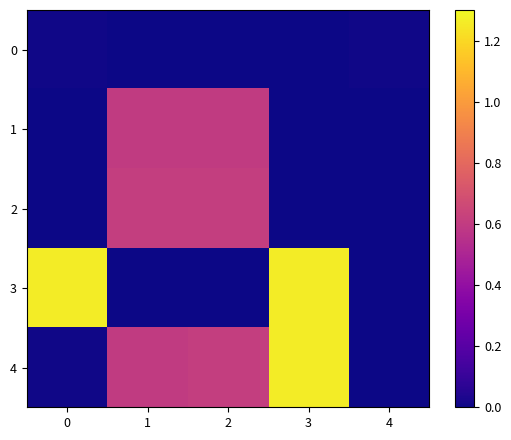

Reading left to right, transcribe all the data shown in this chart.

0: 0=0.0	1=0.0	2=0.0	3=0.0	4=0.0
1: 0=0.0	1=0.6	2=0.6	3=0.0	4=0.0
2: 0=0.0	1=0.6	2=0.6	3=0.0	4=0.0
3: 0=1.3	1=0.0	2=0.0	3=1.3	4=0.0
4: 0=0.0	1=0.6	2=0.6	3=1.3	4=0.0